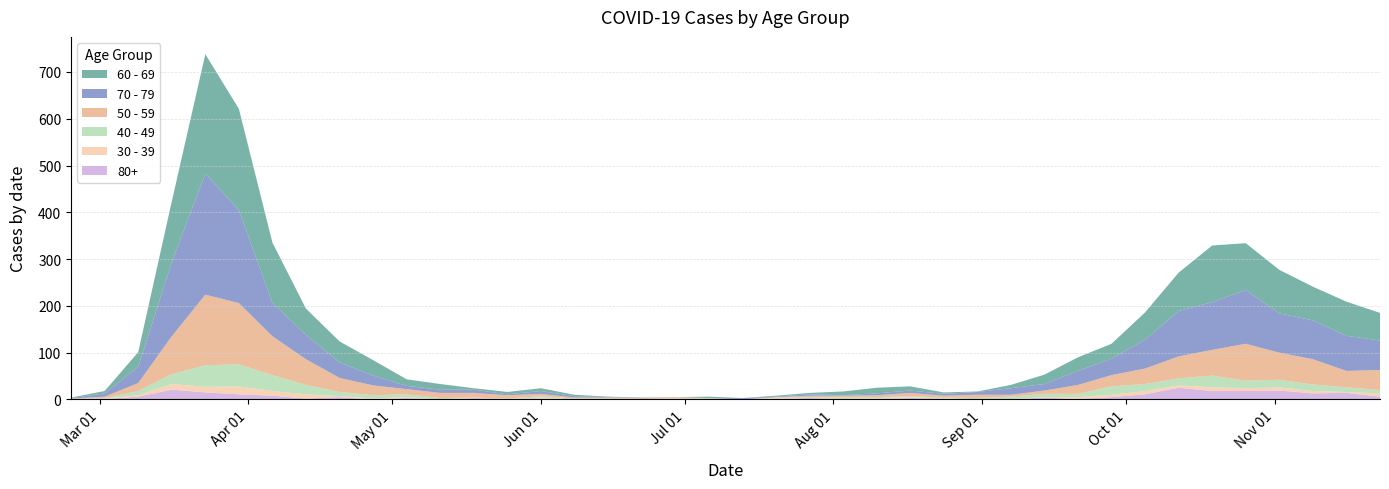

Reading right to left, list all the values displayed in this chart.

60 - 69: 59	73	72	93	100	121	82	58	32	29	20	7	1	3	9	12	8	3	2	0	3	0	0	1	3	6	5	3	12	14	33	45	56	129	216	255	130	31	5	1
70 - 79: 63	75	83	84	115	102	97	62	35	30	14	14	6	4	5	4	1	3	1	3	0	0	1	1	3	6	2	7	7	7	21	33	52	71	199	259	158	35	7	1
50 - 59: 43	35	54	58	79	55	47	33	24	19	7	4	7	4	7	4	4	3	1	0	1	3	2	2	2	5	7	10	11	11	21	30	55	83	131	151	81	17	3	1
40 - 49: 7	10	14	16	16	25	15	15	18	7	7	5	3	2	2	2	3	2	1	0	1	2	1	1	2	3	1	0	3	6	7	9	20	34	47	46	21	9	1	1
30 - 39: 7	2	5	7	6	8	5	7	5	4	1	1	0	0	2	2	0	0	2	0	1	0	0	0	0	2	0	1	0	2	2	2	9	10	17	12	12	3	1	0
80+: 6	14	13	19	18	18	25	11	5	1	4	0	0	2	3	1	1	3	1	0	0	0	0	1	0	2	1	3	0	3	0	5	2	8	11	15	21	6	1	0